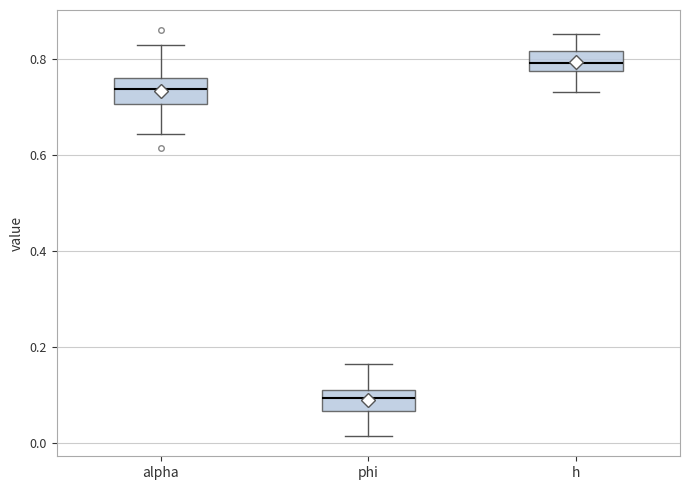

Which box's median line is the highest?

h